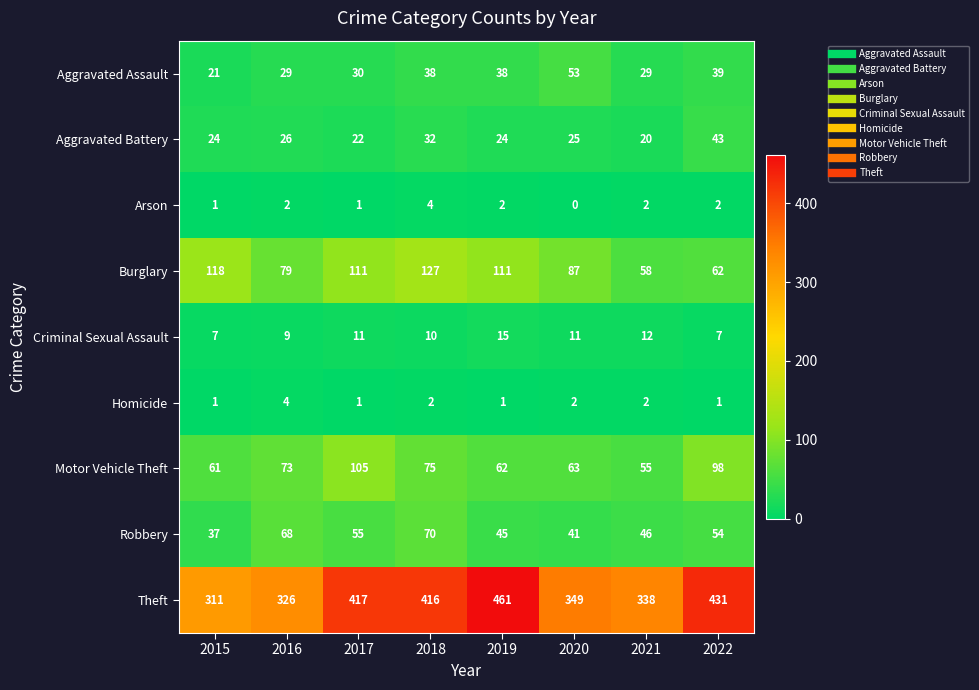

List the labels in order of Motor Vehicle Theft value, smallest first.

2021, 2015, 2019, 2020, 2016, 2018, 2022, 2017